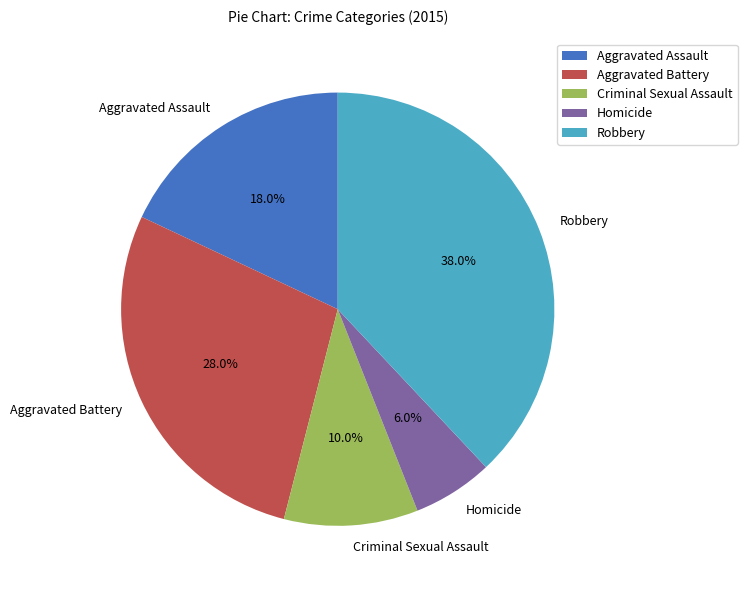

To the nearest percent, what portion does Robbery represent?

38%